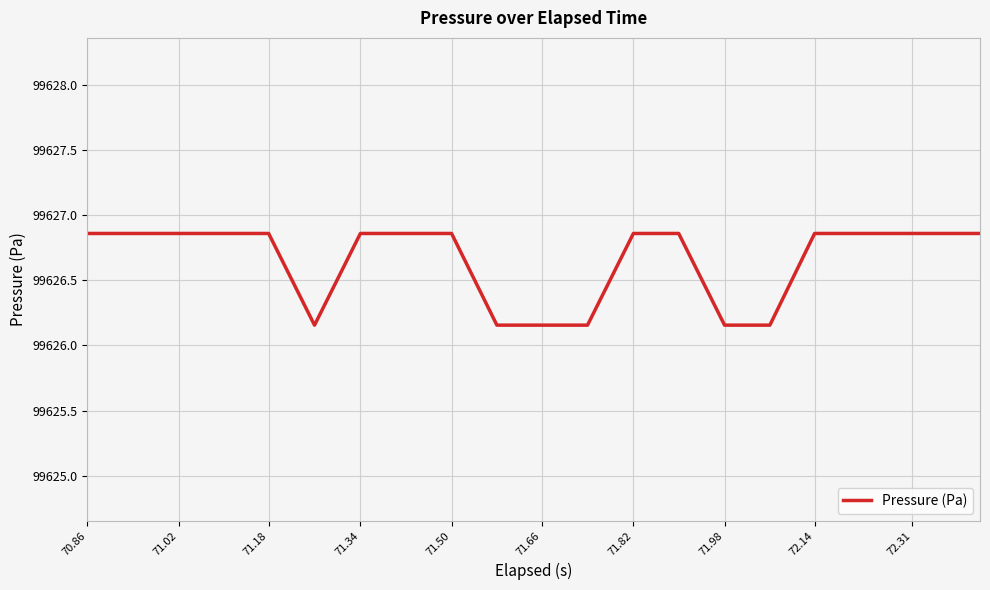

What is the difference between the maximum and minimum values?

0.7